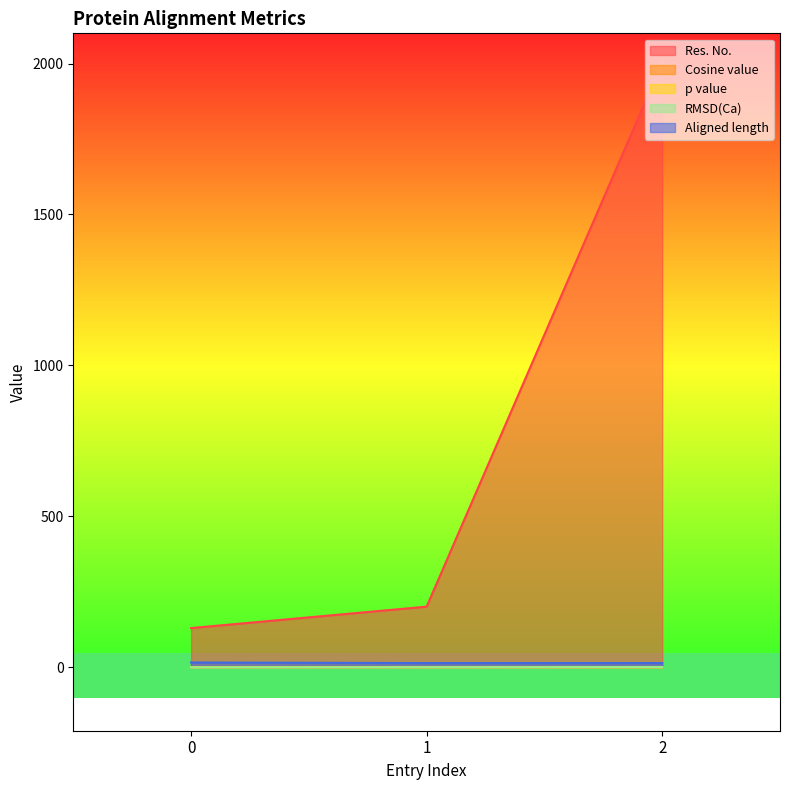

Does the chart display data point markers on the line(s)?

No